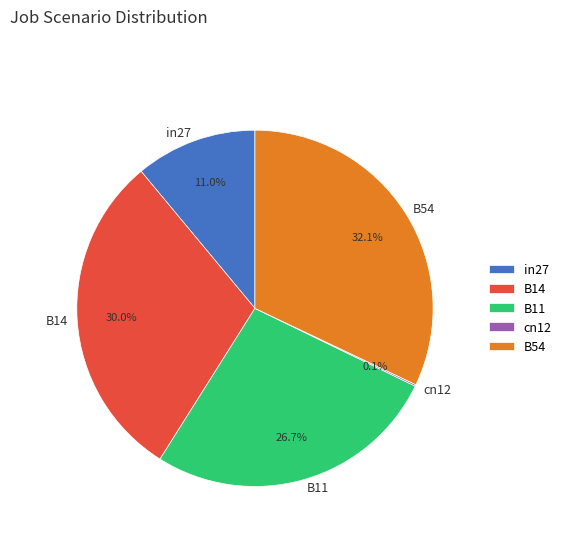

What percentage is the B14 slice, to the nearest percent?

30%